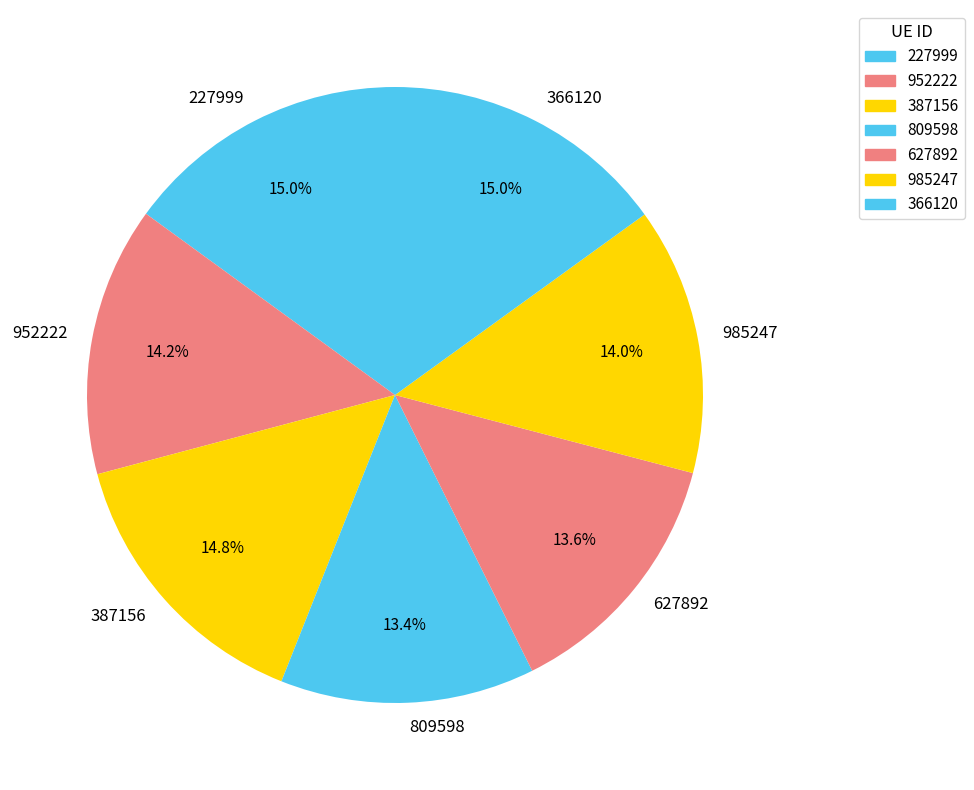

To the nearest percent, what is the difference between the 985247 and 227999 slice percentages?

1%